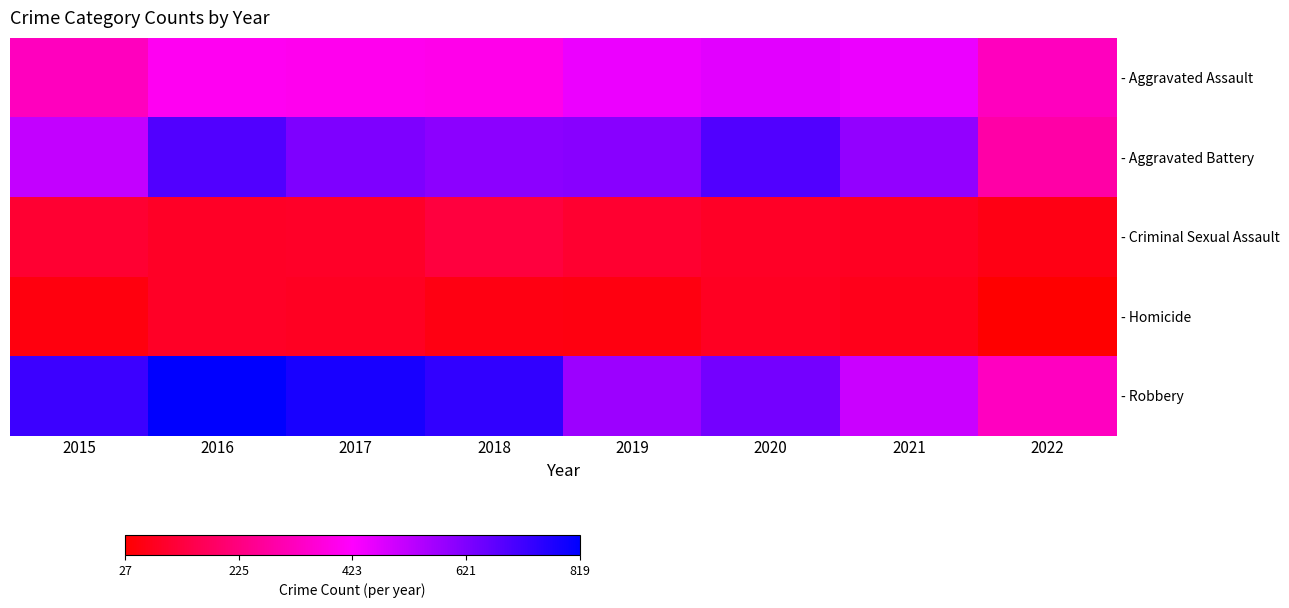

Which series has the widest spread of values?

- Robbery